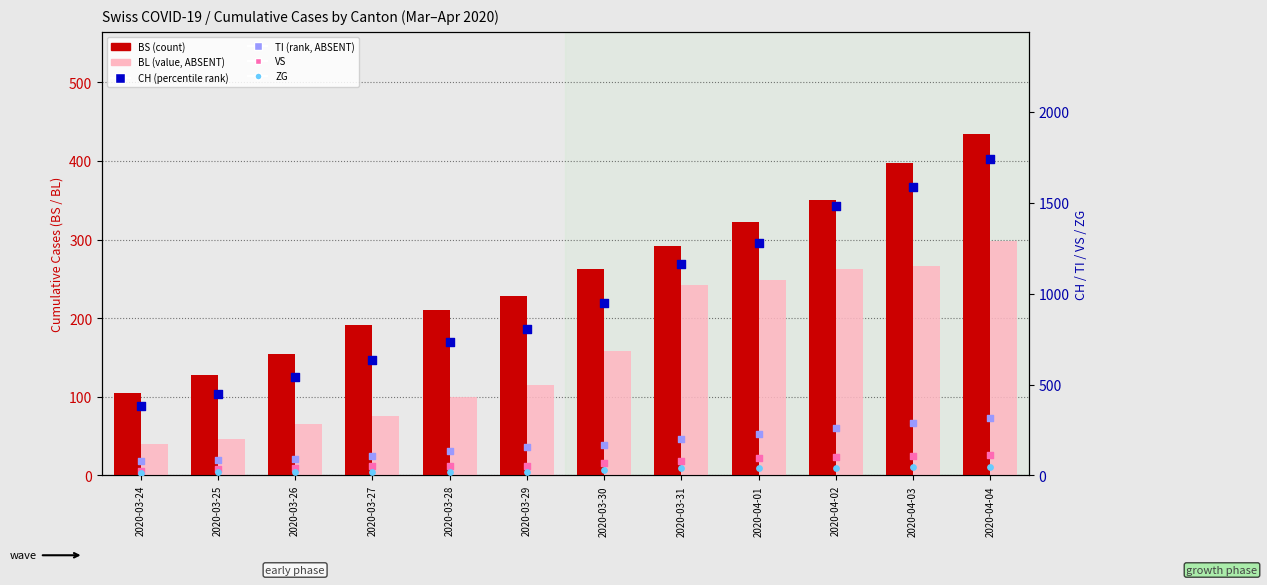

At which category is the sum across all series the highest?

2020-04-04